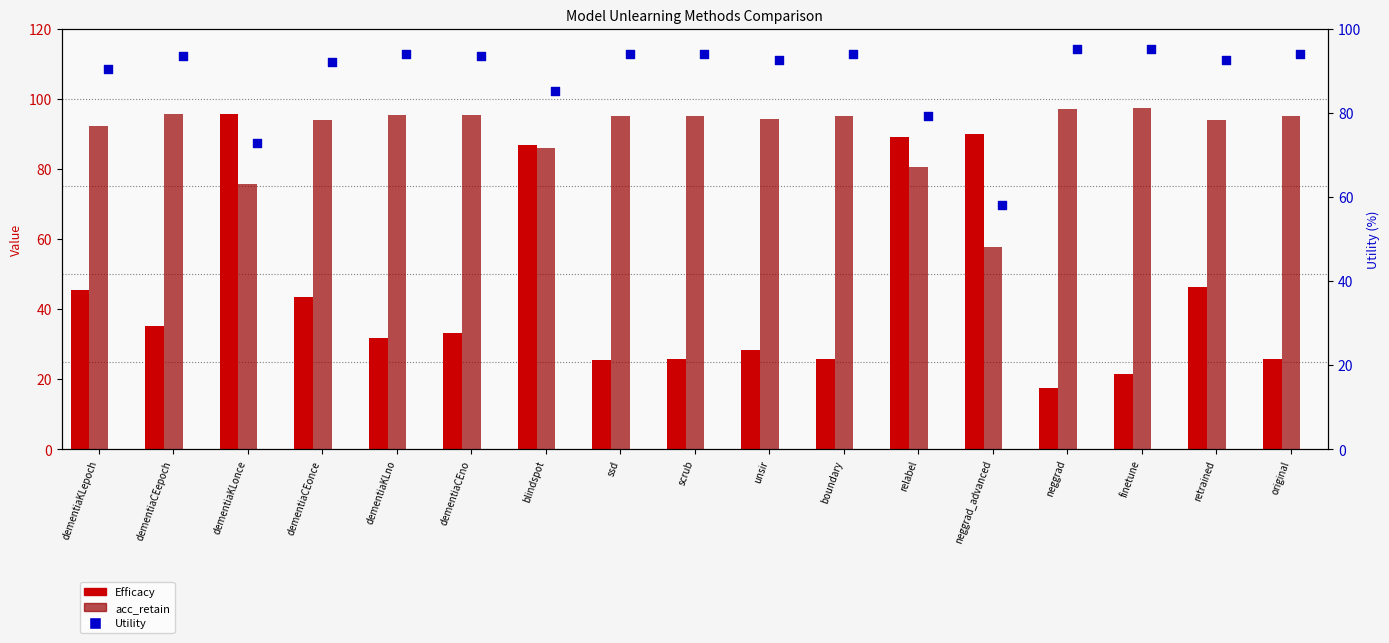

Which series has the largest Y range (max minus min)?

Efficacy